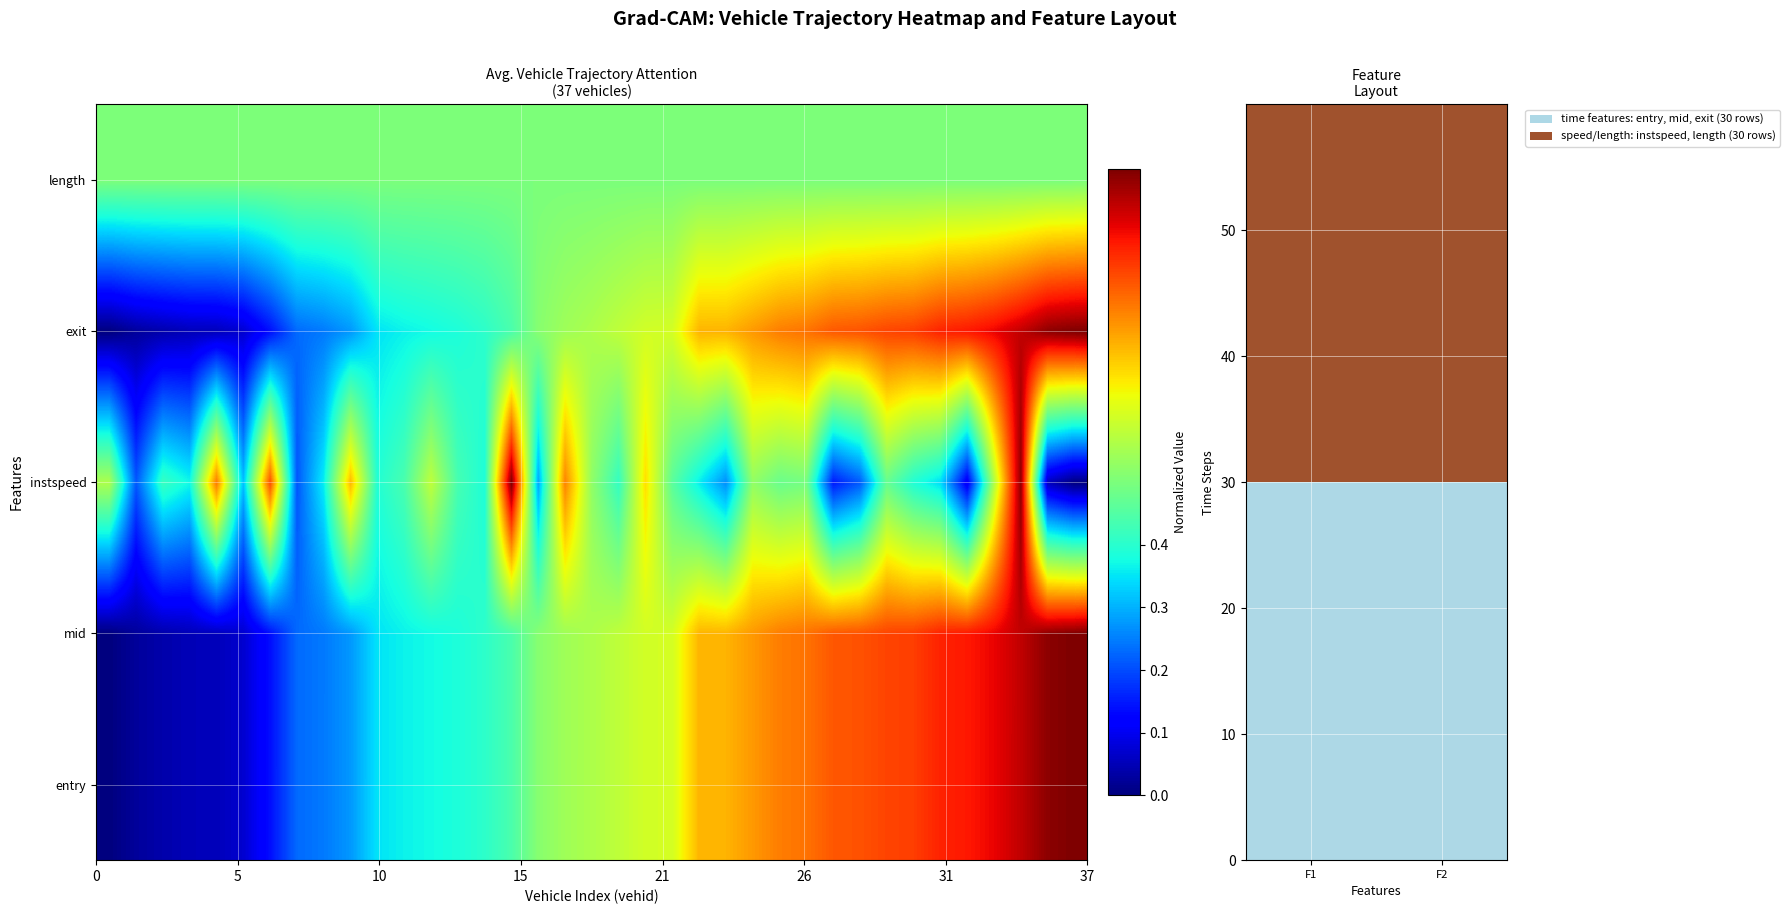

How many distinct data groups are displayed?

5